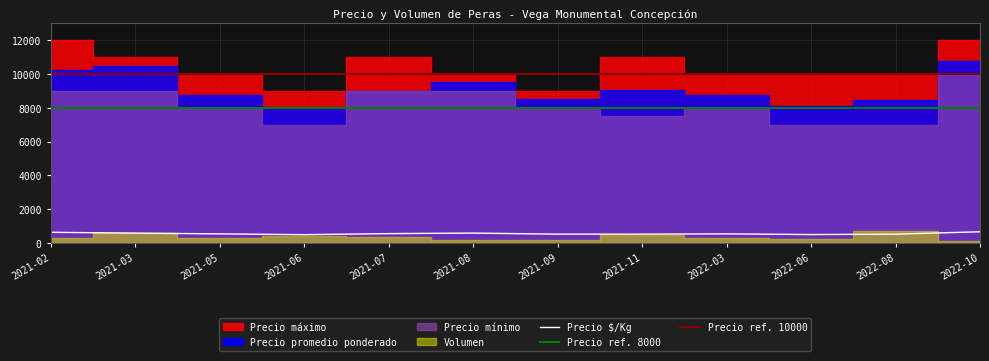

What is the lowest value of the Precio $/Kg series?

500